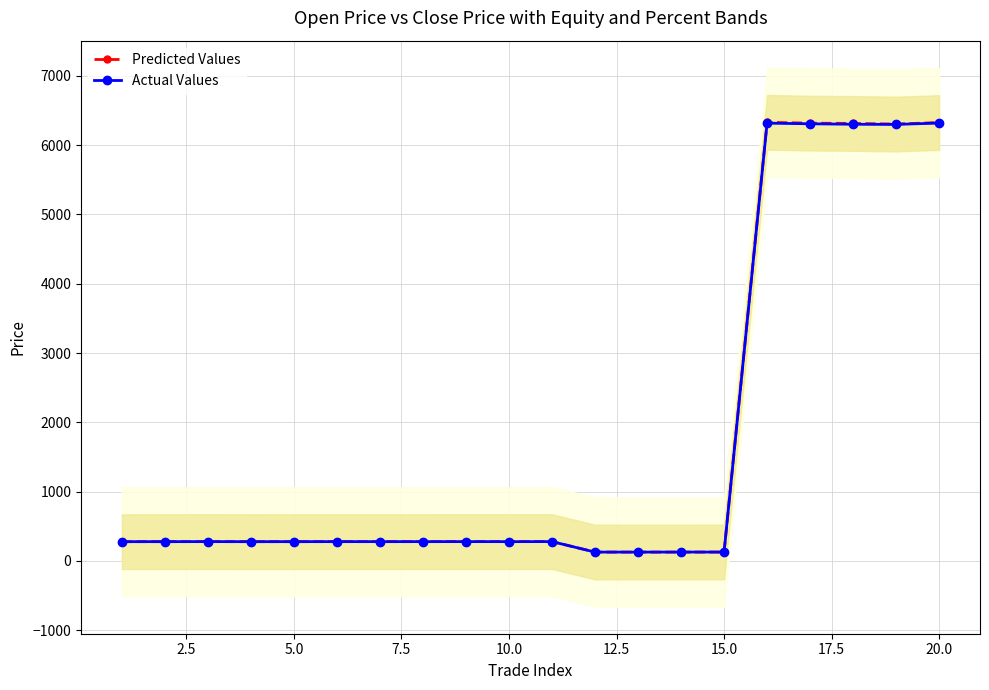

What is the maximum value for Actual Values?

6318.5